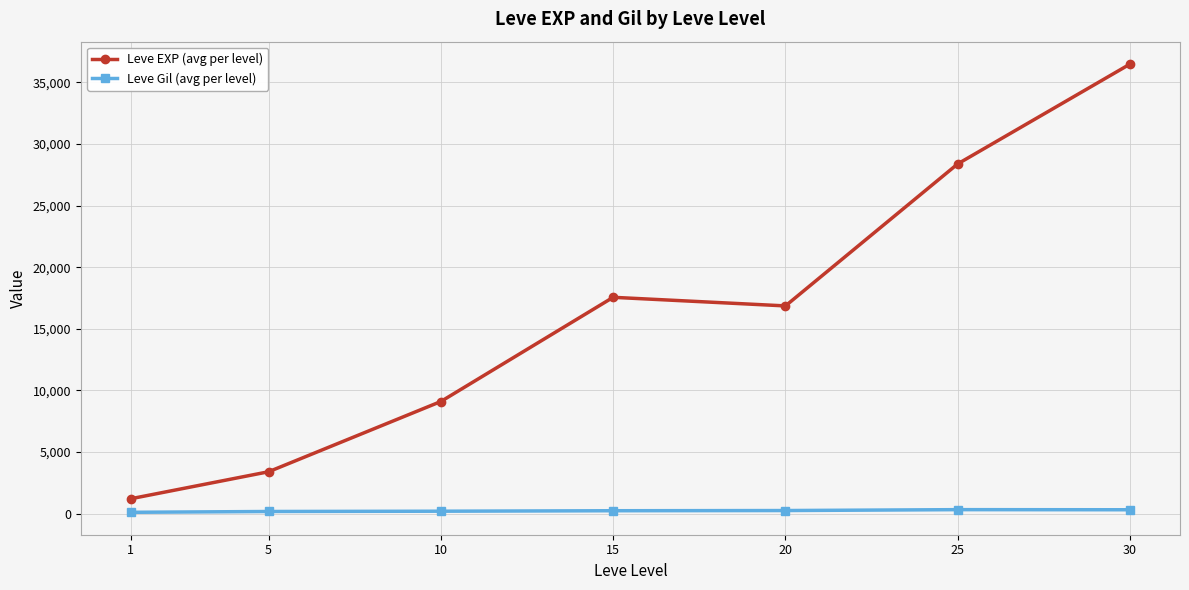

What are all the series names shown in the legend?

Leve EXP (avg per level), Leve Gil (avg per level)